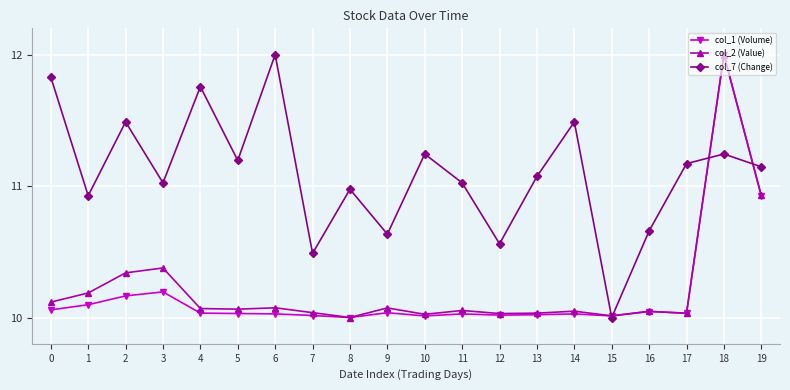

At which label is col_1 (Volume) closest to 11?

19